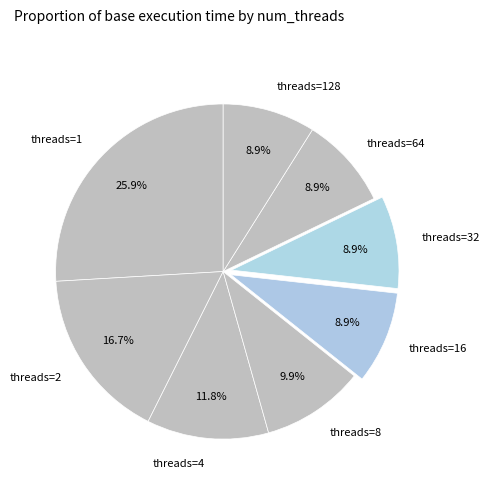

What percentage is NOT represented by threads=4?

88.2%